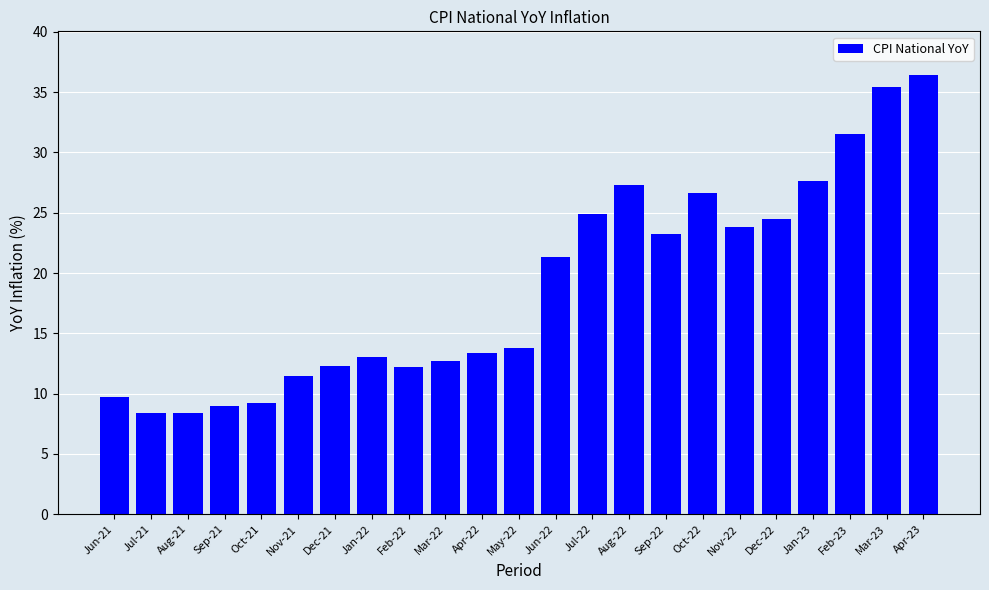

What is the label of the 13th bar from the right?

Apr-22